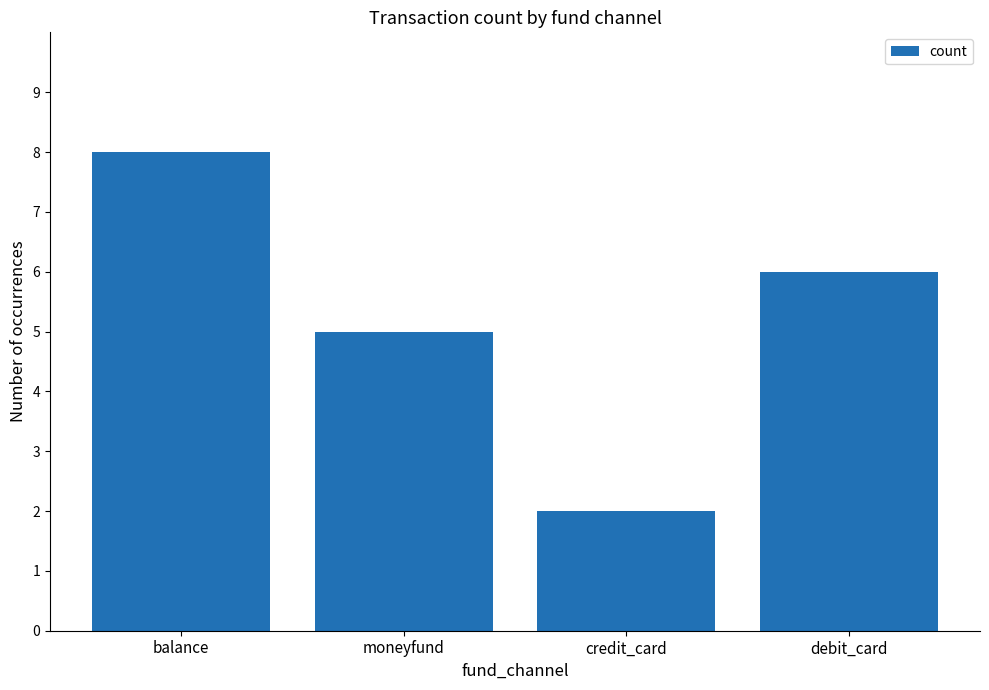

The chart shows a value of 6 at debit_card. True or false?

True